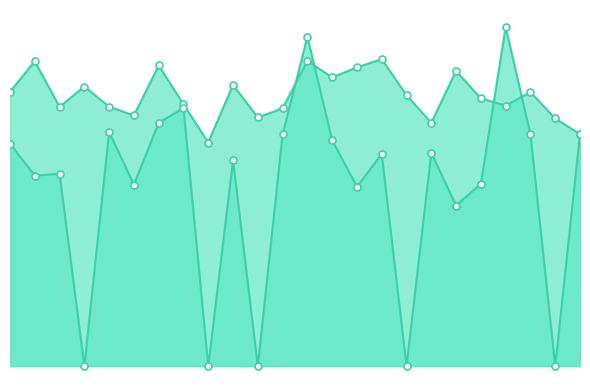

Reading left to right, extract all data points from this chart.

Zmax_line: 1.0	1.1	0.9	1.0	0.9	0.9	1.1	0.9	0.8	1.0	0.9	0.9	1.1	1.0	1.1	1.1	1.0	0.9	1.1	1.0	0.9	1.0	0.9	0.8
q_value_line: 0.8	0.7	0.7	-0.0	0.8	0.7	0.9	0.9	-0.0	0.7	-0.0	0.8	1.2	0.8	0.6	0.8	-0.0	0.8	0.6	0.7	1.2	0.8	-0.0	0.8